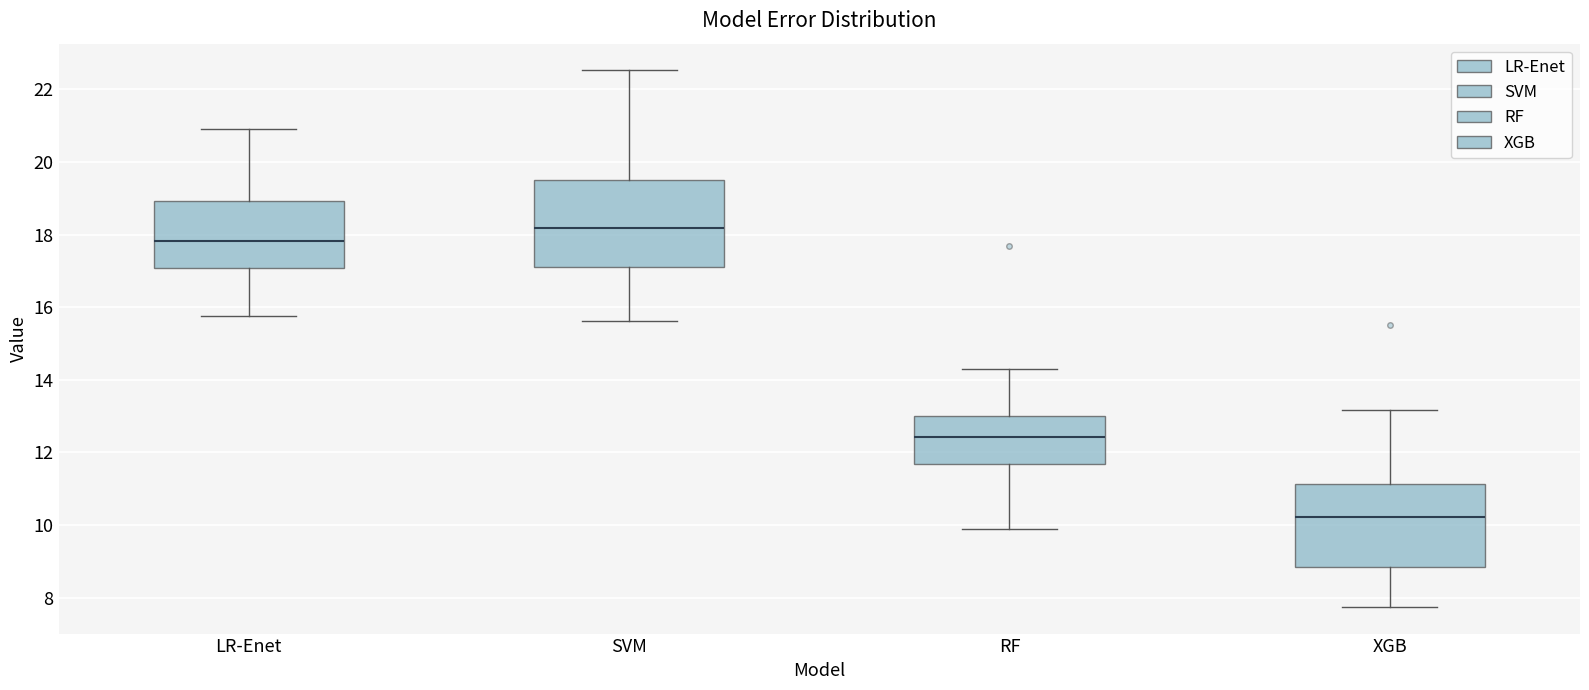

Which box's median line is the highest?

SVM